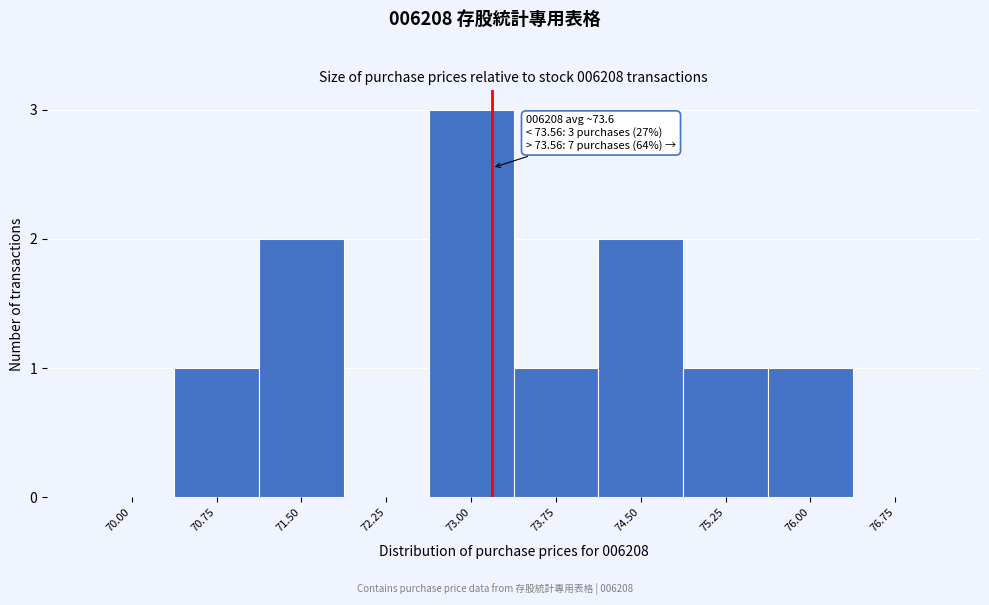

Reading right to left, what are all the values shown in this chart?

76.75=0	76.00=1	75.25=1	74.50=2	73.75=1	73.00=3	72.25=0	71.50=2	70.75=1	70.00=0